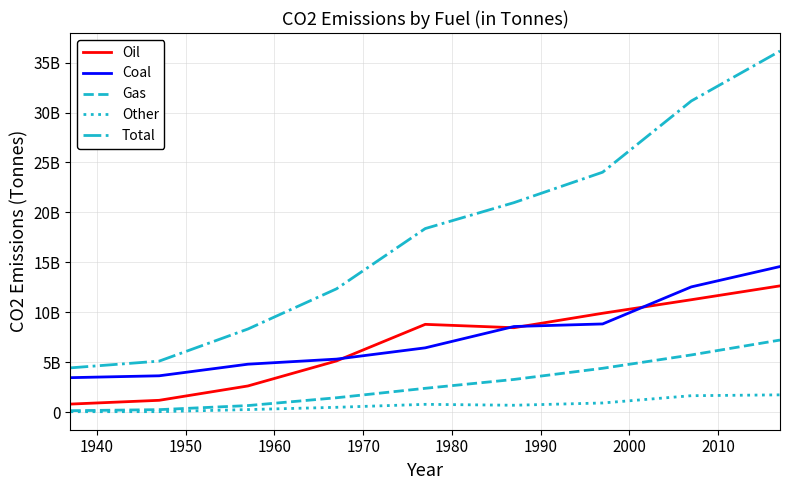

Does the chart have visible grid lines?

Yes